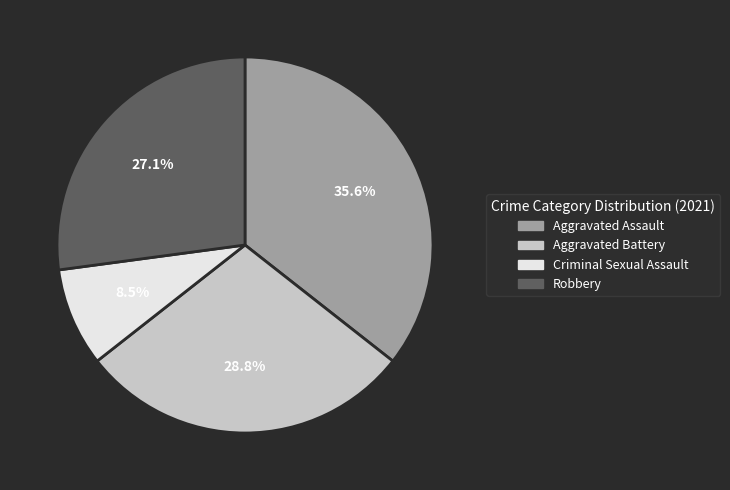

What is the ratio of the value at Aggravated Battery to the value at Robbery?

1.1